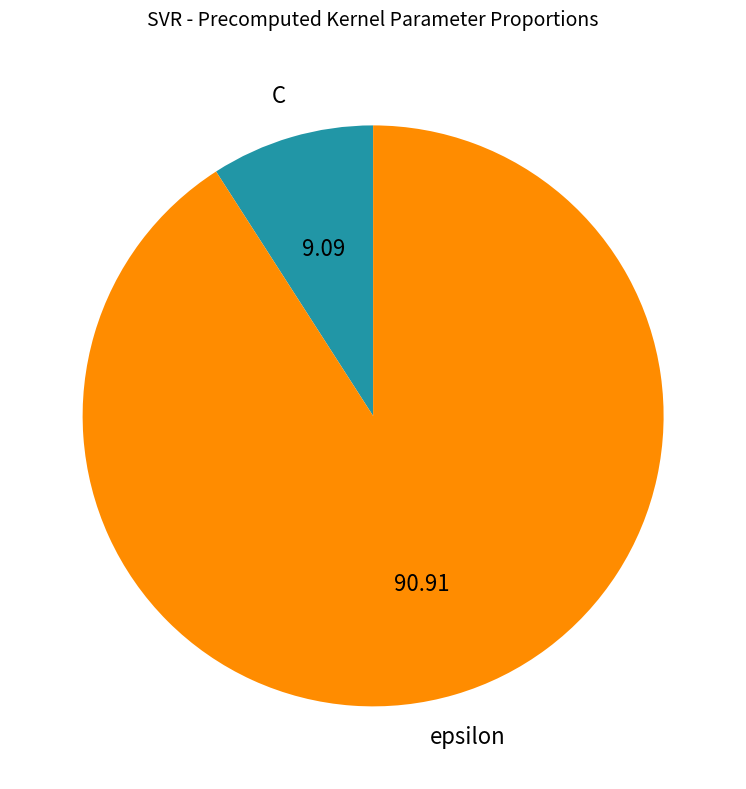

Is there a majority slice in this chart?

Yes